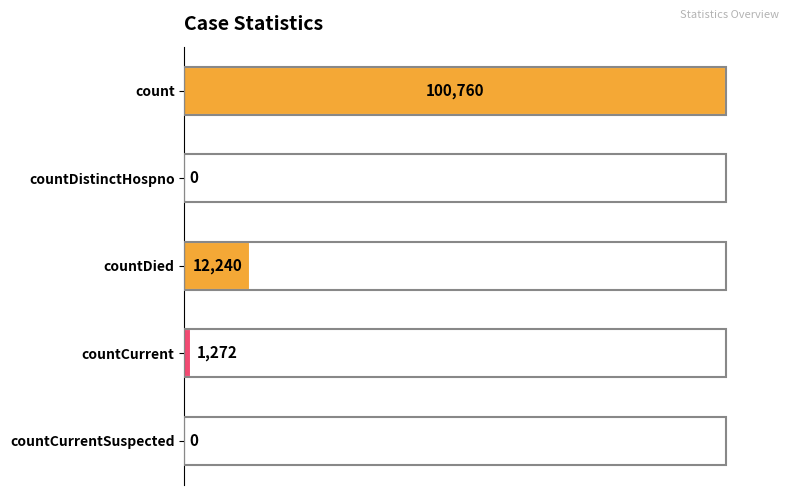

Are the bars horizontal?

Yes